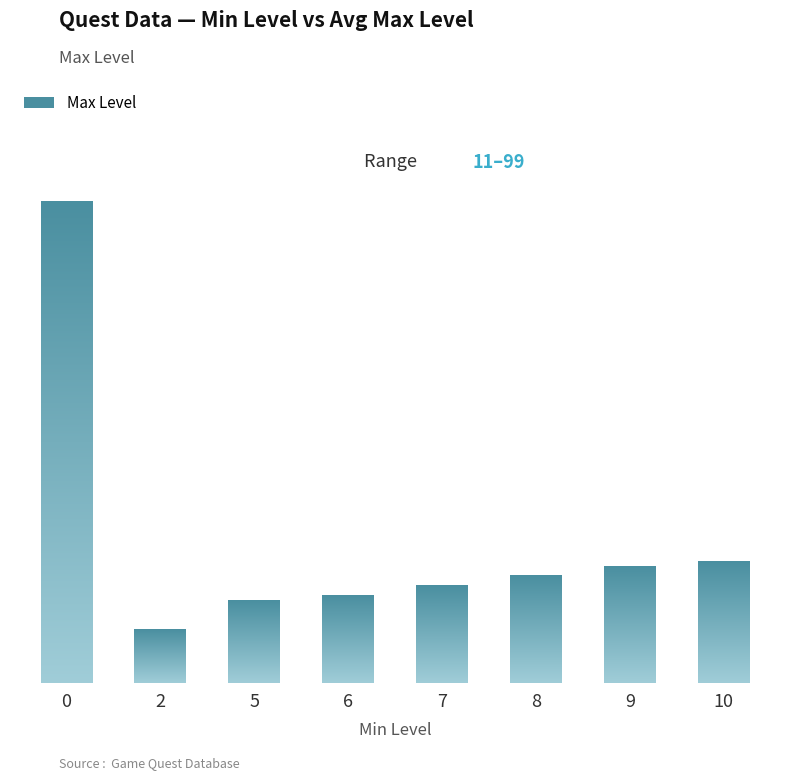

List the labels in order of value, largest first.

0, 10, 9, 8, 7, 6, 5, 2